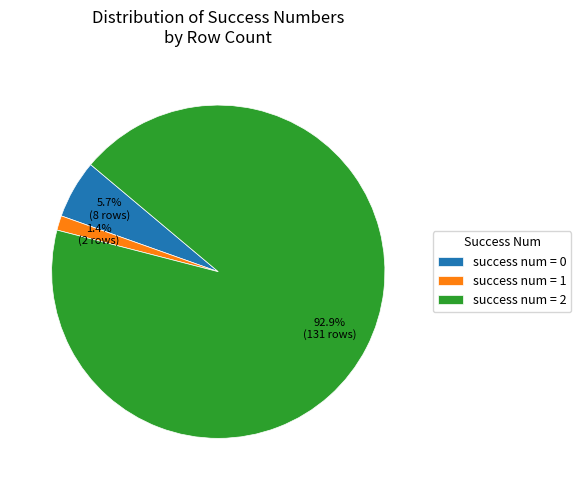

How many slices are in this pie chart?

3